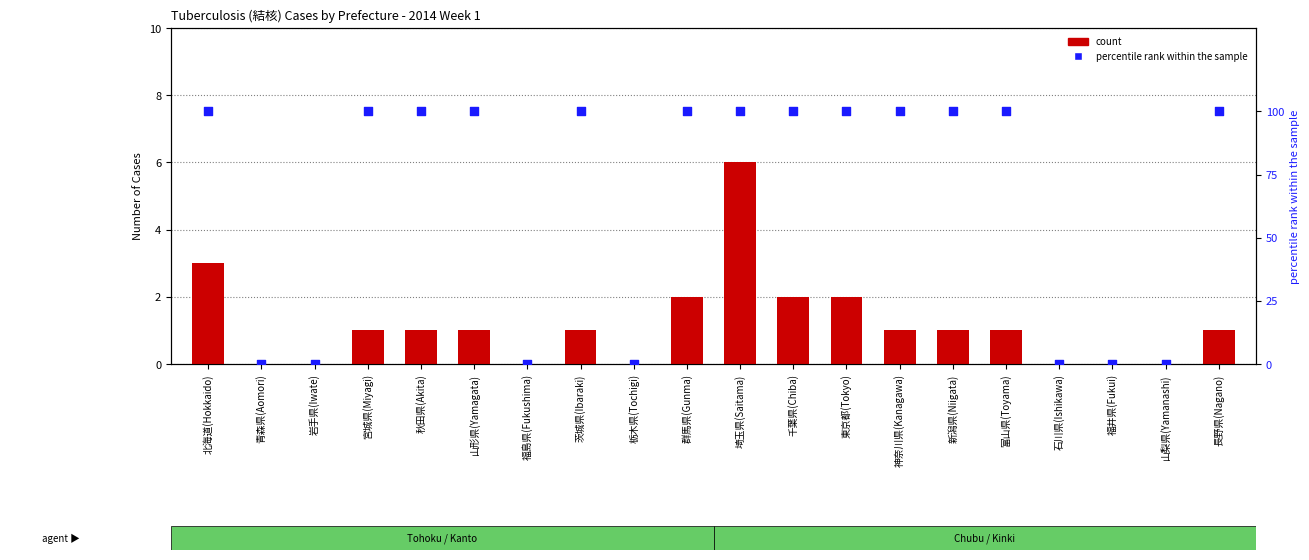

Which series contains the lowest Y value?

count